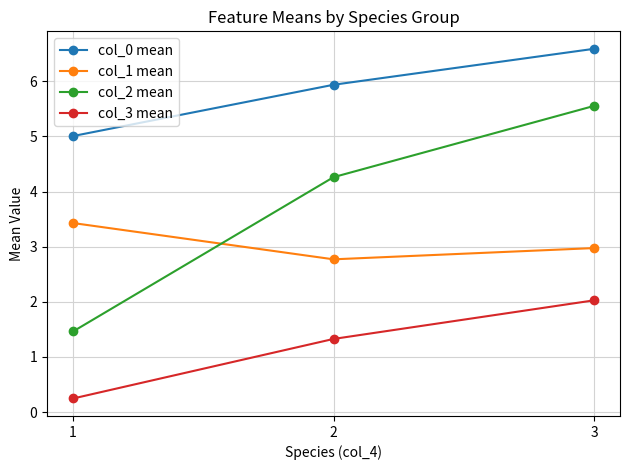

Rank the categories by col_2 mean value from lowest to highest.

1, 2, 3